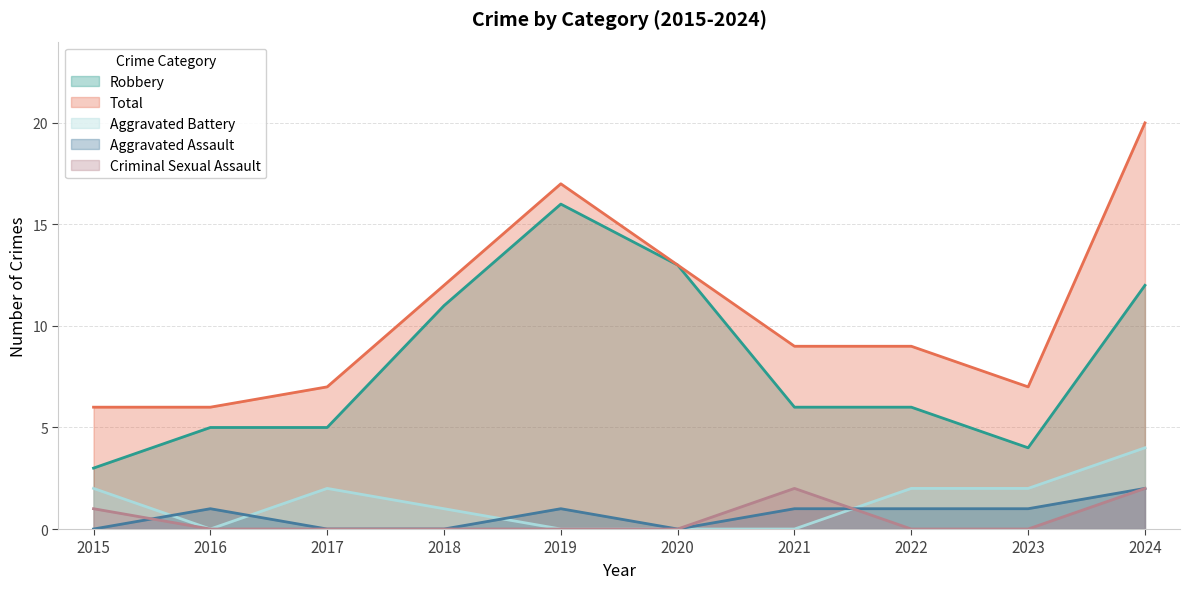

What value does the Criminal Sexual Assault series have at 2015?

1